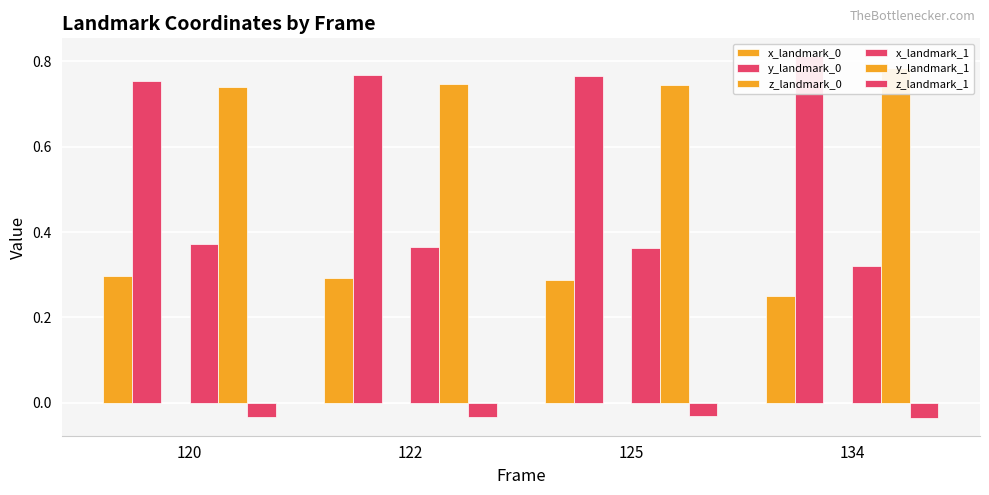

Rank the series at 122 from lowest to highest value.

z_landmark_1, z_landmark_0, x_landmark_0, x_landmark_1, y_landmark_1, y_landmark_0